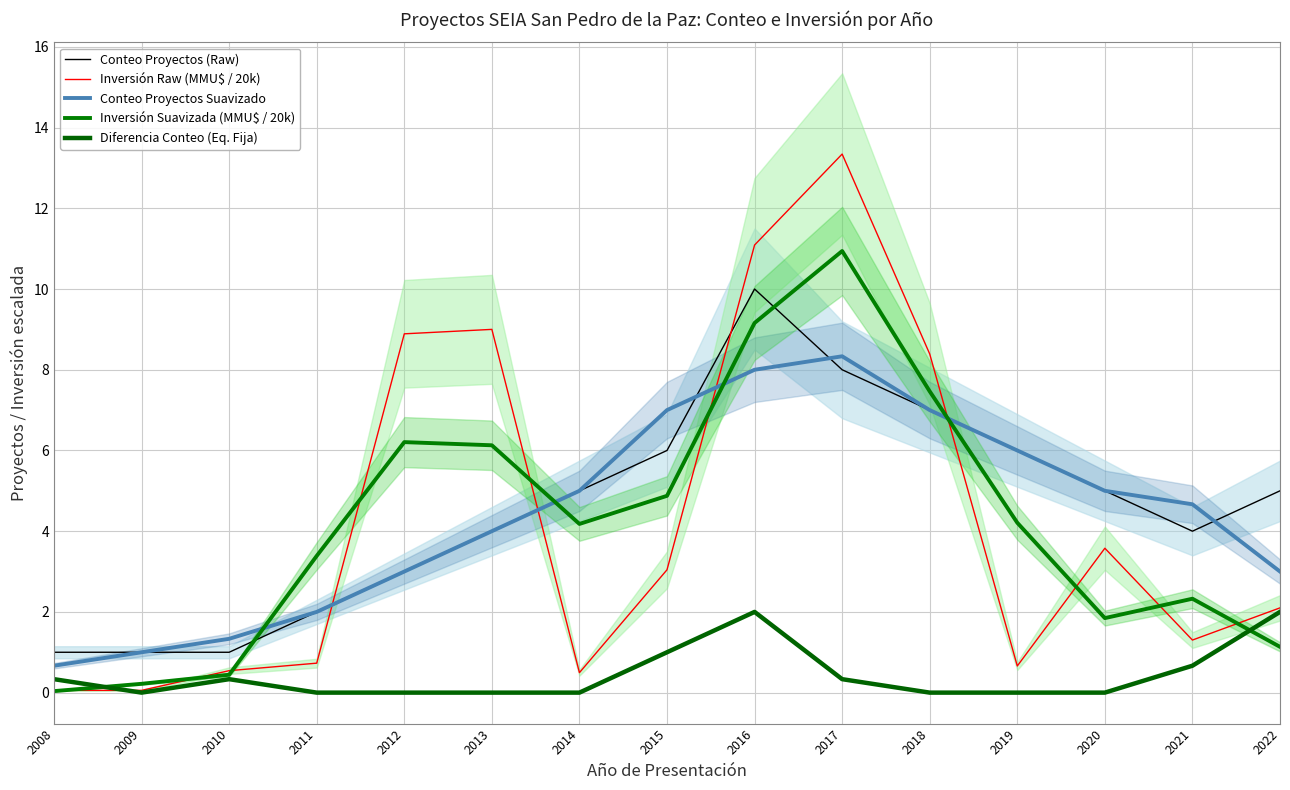

Reading right to left, transcribe all the data shown in this chart.

Conteo Proyectos (Raw): 2022=5.0	2021=4.0	2020=5.0	2019=6.0	2018=7.0	2017=8.0	2016=10.0	2015=6.0	2014=5.0	2013=4.0	2012=3.0	2011=2.0	2010=1.0	2009=1.0	2008=1.0
Inversión Raw (MMU$ / 20k): 2022=2.1	2021=1.3	2020=3.6	2019=0.7	2018=8.4	2017=13.3	2016=11.1	2015=3.0	2014=0.5	2013=9.0	2012=8.9	2011=0.7	2010=0.5	2009=0.1	2008=0.1
Conteo Proyectos Suavizado: 2022=3.0	2021=4.7	2020=5.0	2019=6.0	2018=7.0	2017=8.3	2016=8.0	2015=7.0	2014=5.0	2013=4.0	2012=3.0	2011=2.0	2010=1.3	2009=1.0	2008=0.7
Inversión Suavizada (MMU$ / 20k): 2022=1.1	2021=2.3	2020=1.8	2019=4.2	2018=7.5	2017=10.9	2016=9.2	2015=4.9	2014=4.2	2013=6.1	2012=6.2	2011=3.4	2010=0.4	2009=0.2	2008=0.0
Diferencia Conteo (Eq. Fija): 2022=2.0	2021=0.7	2020=0.0	2019=0.0	2018=0.0	2017=0.3	2016=2.0	2015=1.0	2014=0.0	2013=0.0	2012=0.0	2011=0.0	2010=0.3	2009=0.0	2008=0.3